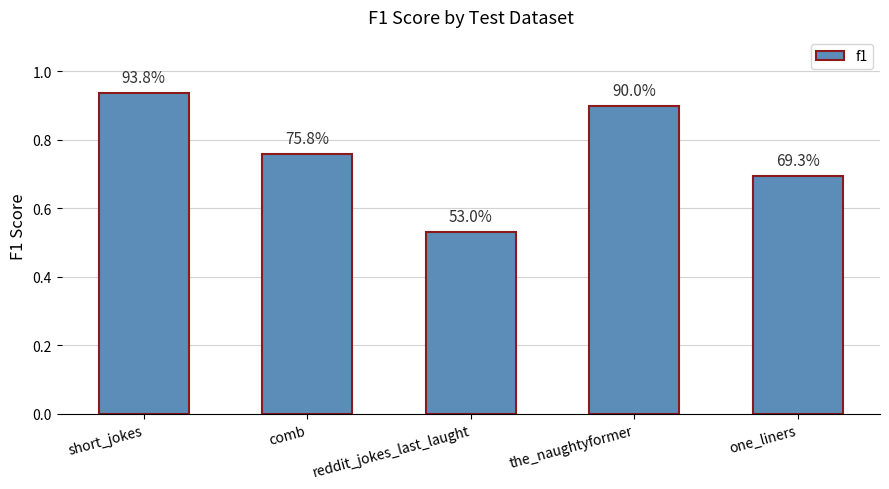

Rank the categories by value from highest to lowest.

short_jokes, the_naughtyformer, comb, one_liners, reddit_jokes_last_laught